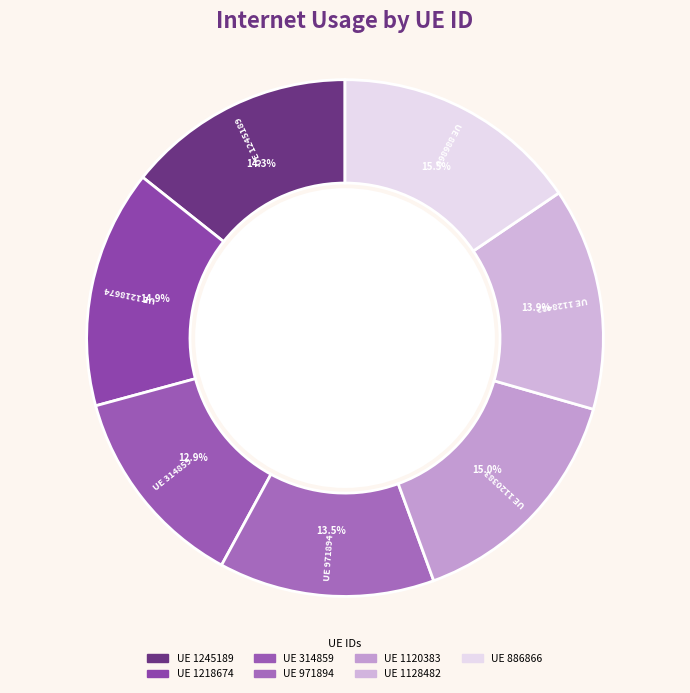

Count the number of slices in the pie.

7